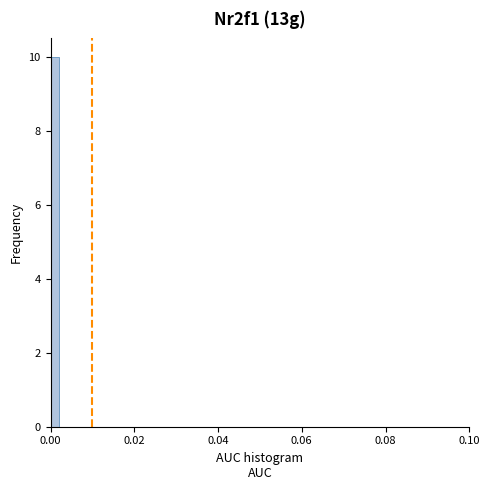

Around what value on the x-axis is the tallest bar? Give the approximate position of its centre, as read against the axis.

0.002